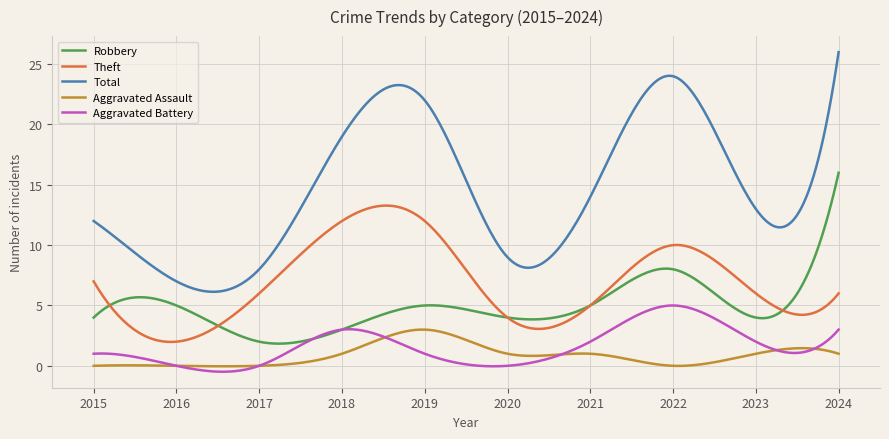

What is the average value of the Aggravated Battery series?

1.6